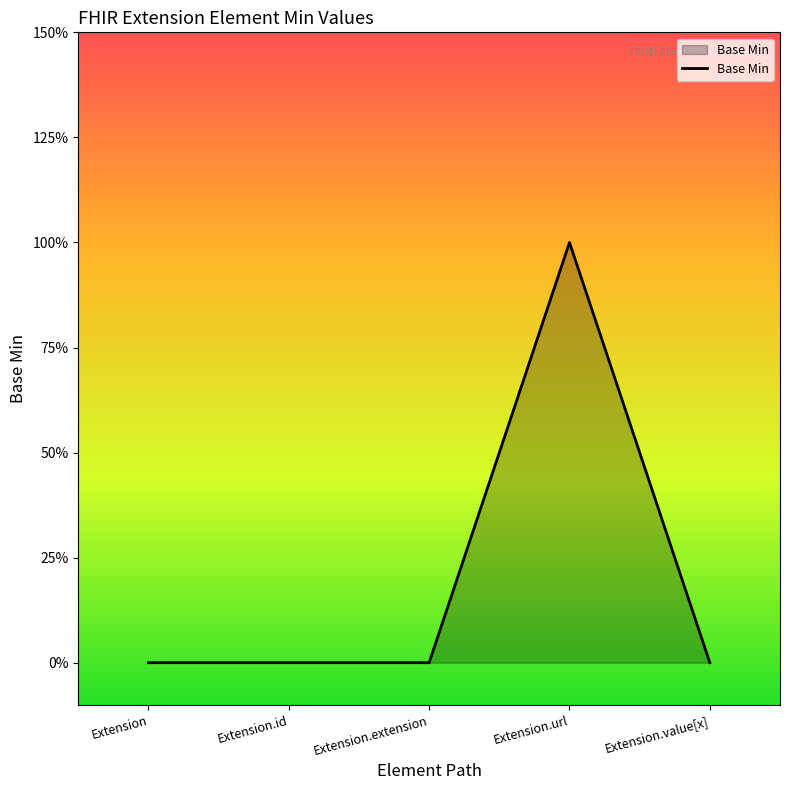

Does the chart have visible grid lines?

No